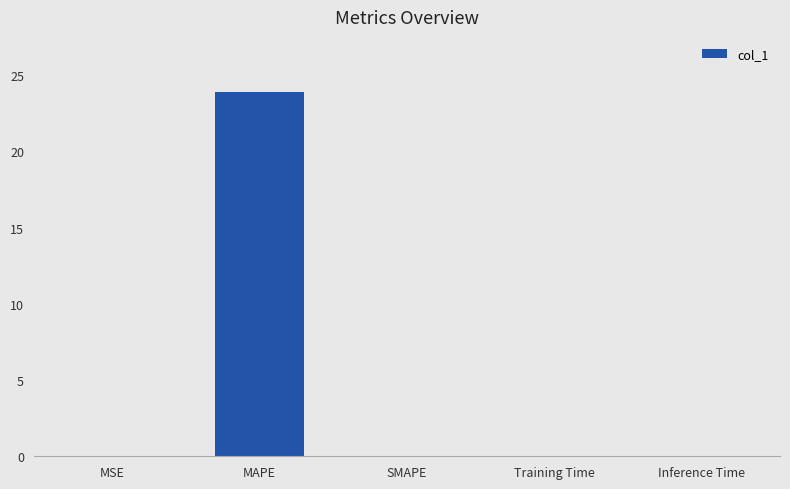

What is the average value?

4.8